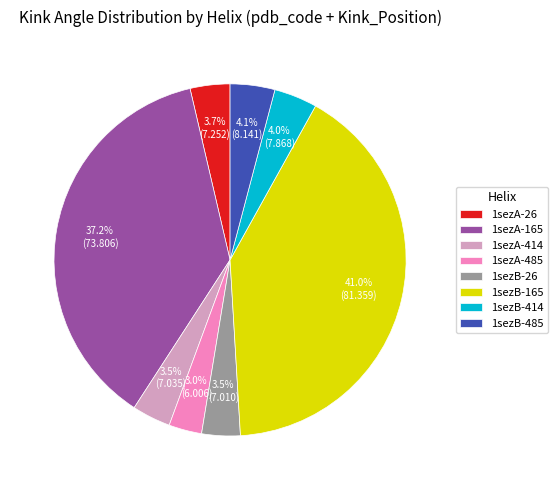

Is there any slice that represents more than half of the pie?

No